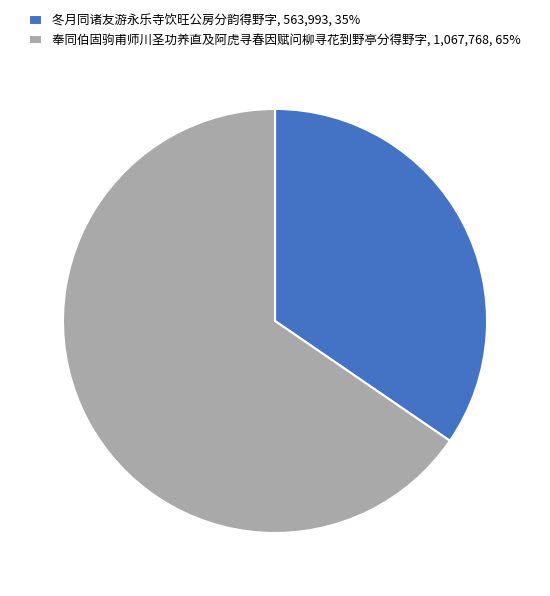

Does 奉同伯固驹甫师川圣功养直及阿虎寻春因赋问柳寻花到野亭分得野字 account for over 50% of the chart?

Yes